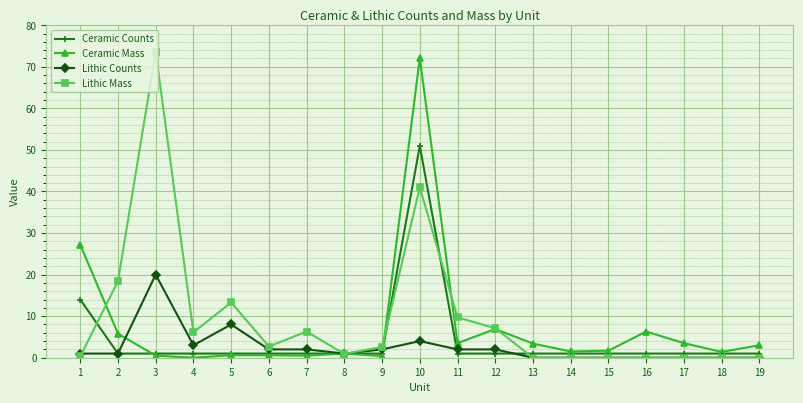

At which category does Lithic Mass reach its first local peak?

3